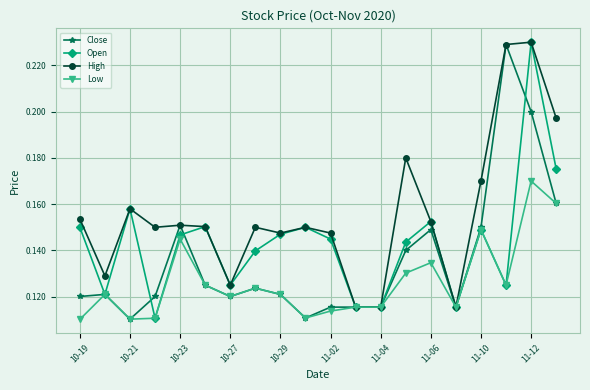

At how many categories does at least one series exceed 0?

20